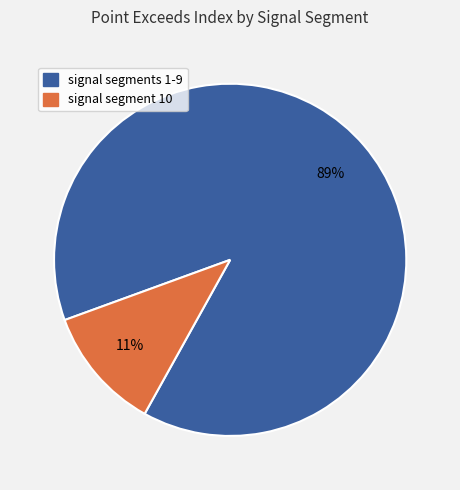

To the nearest percent, what is the average slice percentage?

50%